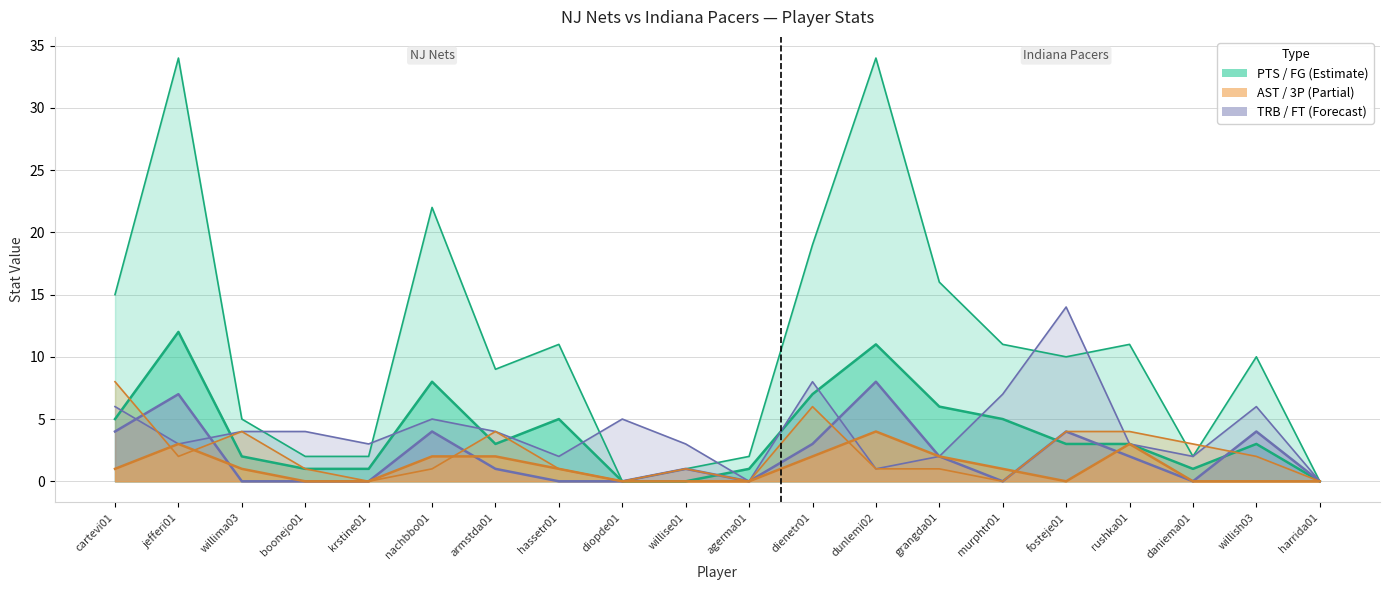

What is the spread (max minus min) of values at grangda01?

15